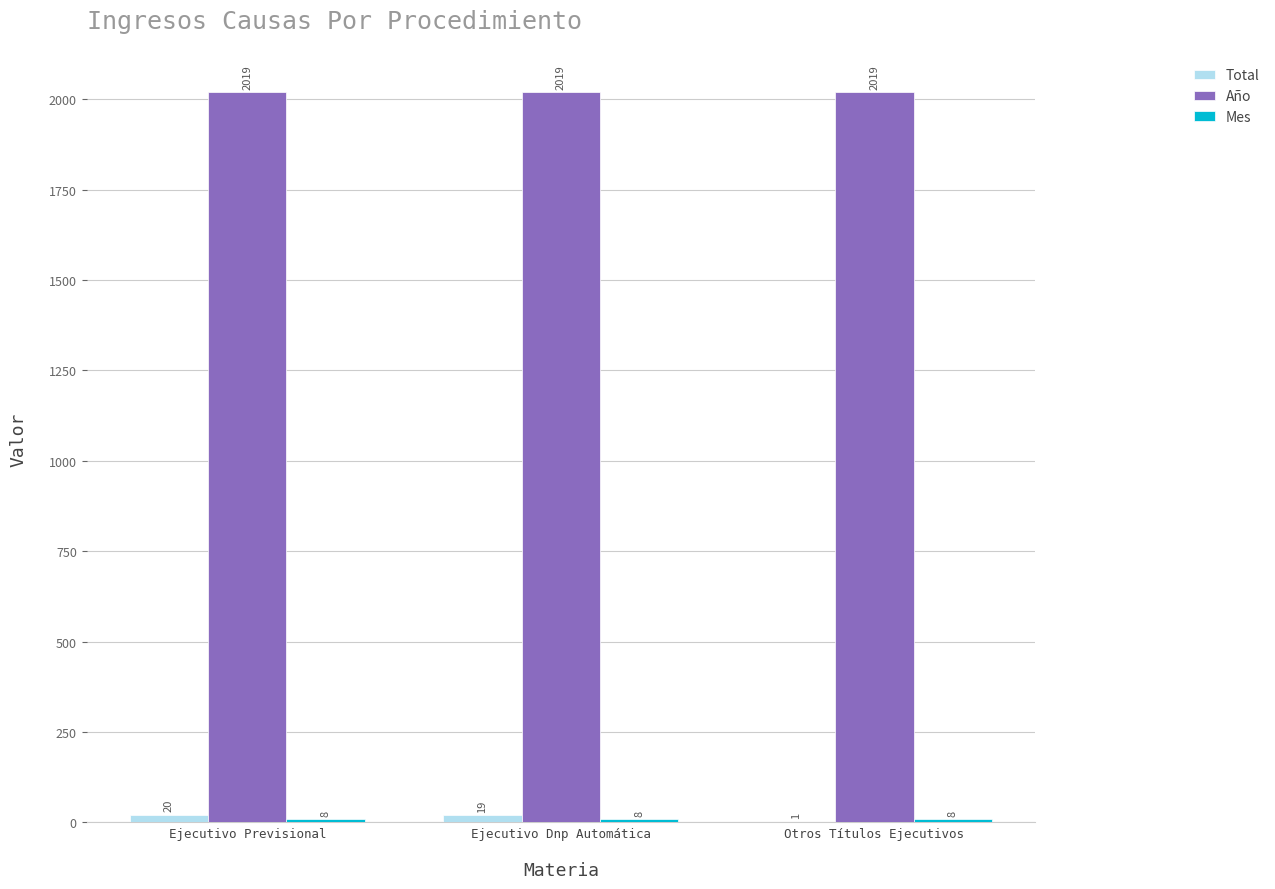

What is the average value of the Año series?

2019